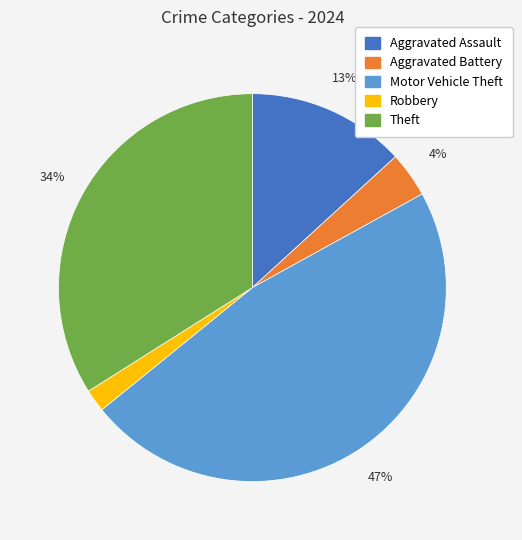

To the nearest percent, what is the average slice percentage?

20%